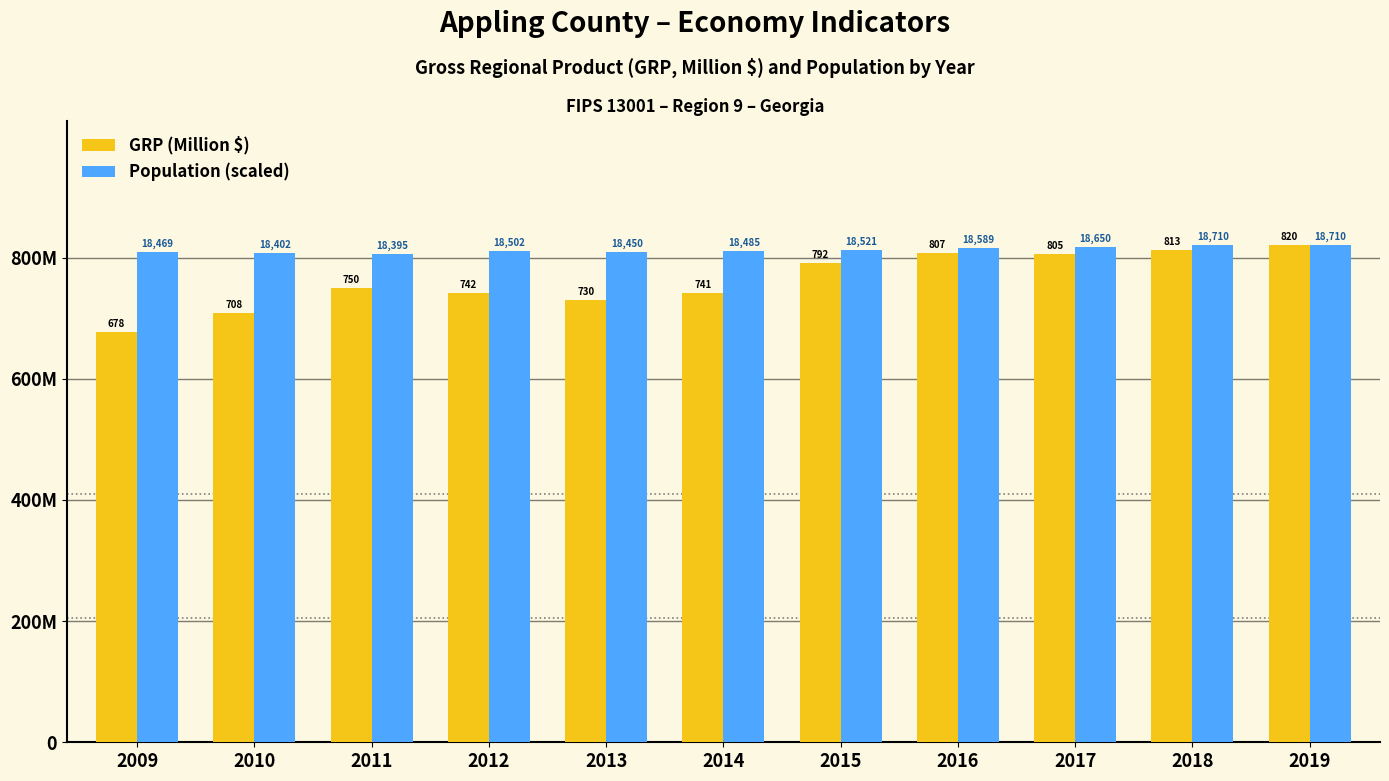

Between 2009 and 2017, which series saw the biggest shift?

GRP (Million $)